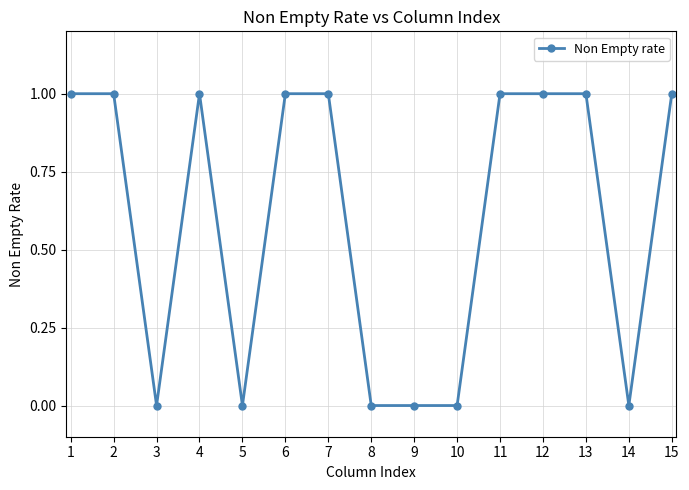

Reading left to right, extract all data points from this chart.

1	1	0	1	0	1	1	0	0	0	1	1	1	0	1